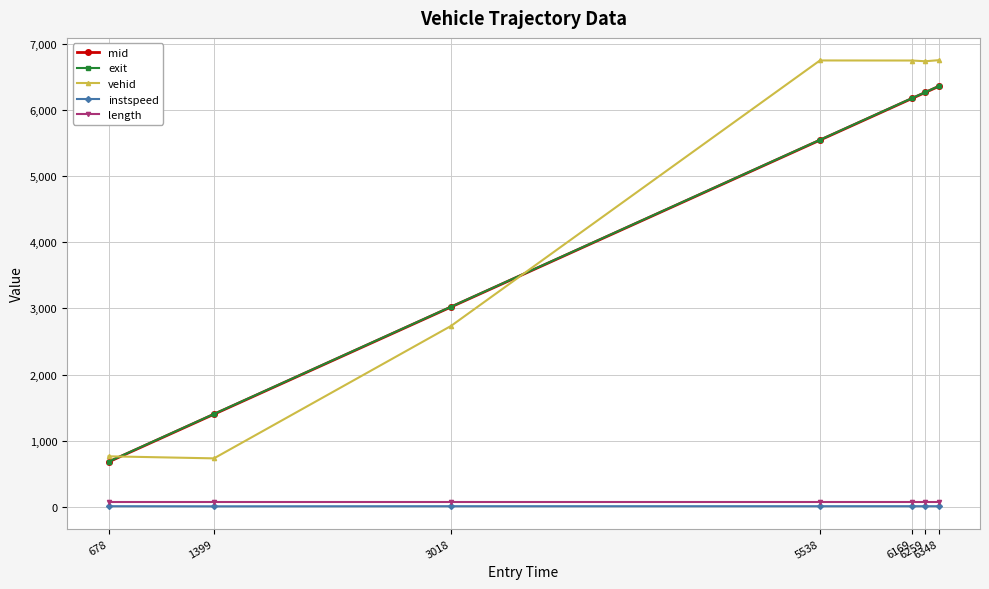

Is it true that vehid equals 2735.0 at 3018?

True